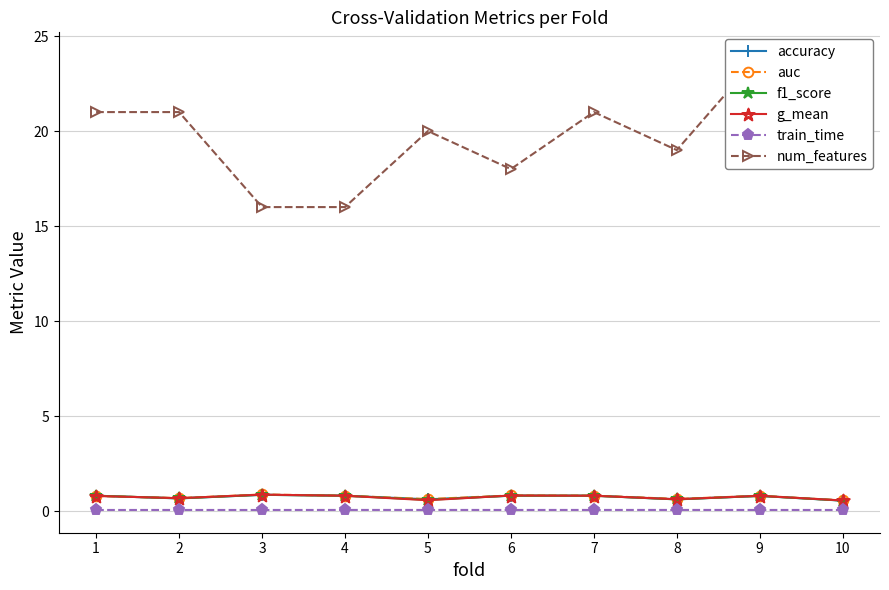

At which category is the sum across all series the highest?

9